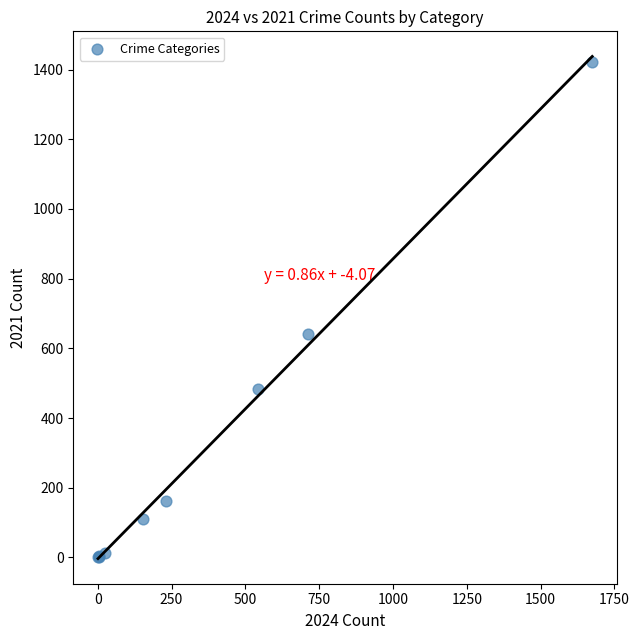

What Y value in the scatter plot is closest to 712?

642